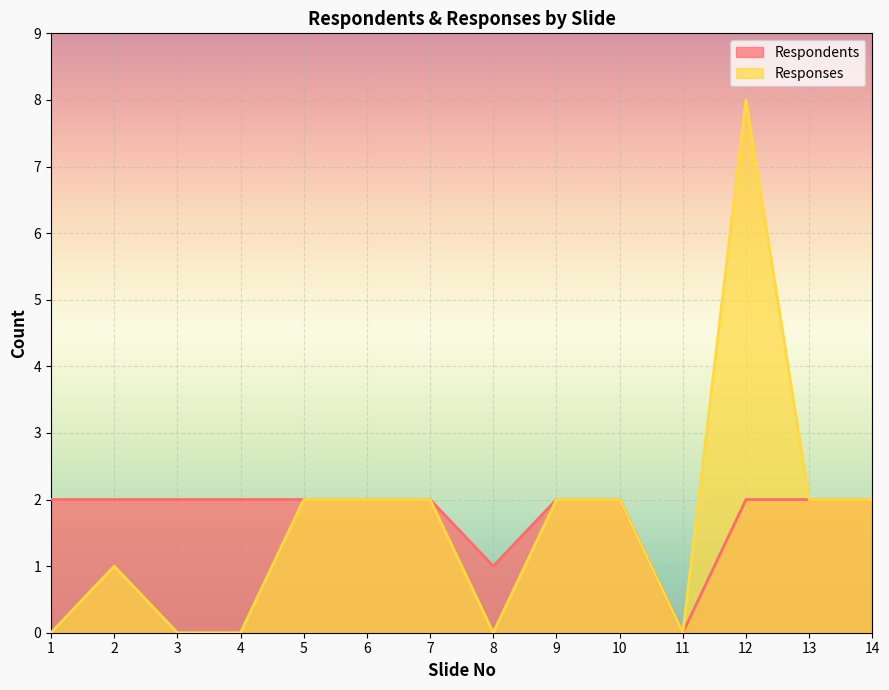

At which category is the sum across all series the highest?

12